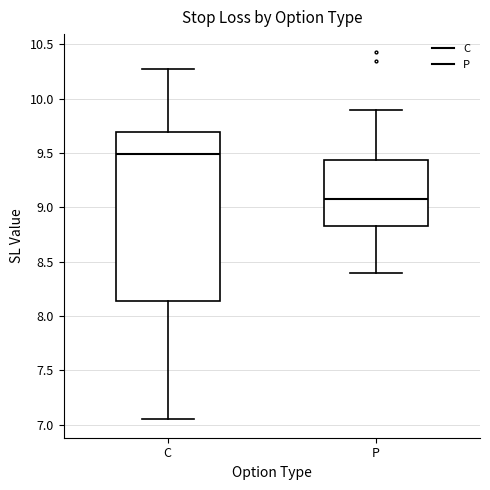

Reading left to right, read every box against the y-axis: the position of its median line, the range the box covers, and the ends of its whiskers. The values are not printed on the chart, so give them approximately, as read against the axis.

C: median 9.50, box 8.15 to 9.70, whiskers 7.05 to 10.30
P: median 9.10, box 8.85 to 9.45, whiskers 8.40 to 9.90